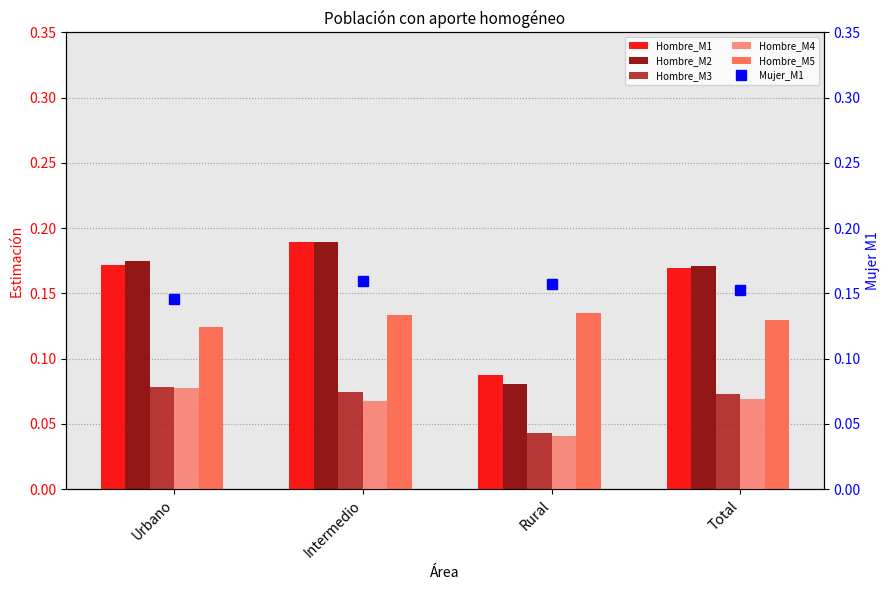

How many Hombre_M5 values are between 0 and 1?

4